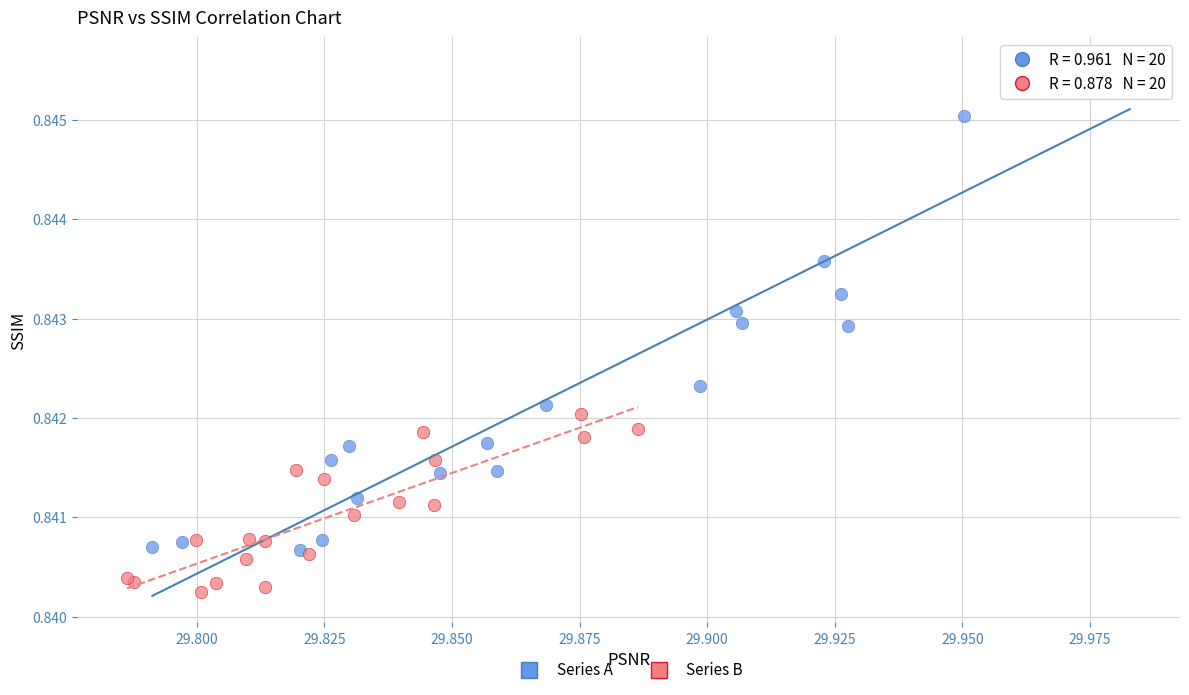

Which series reaches the minimum Y coordinate?

Series B